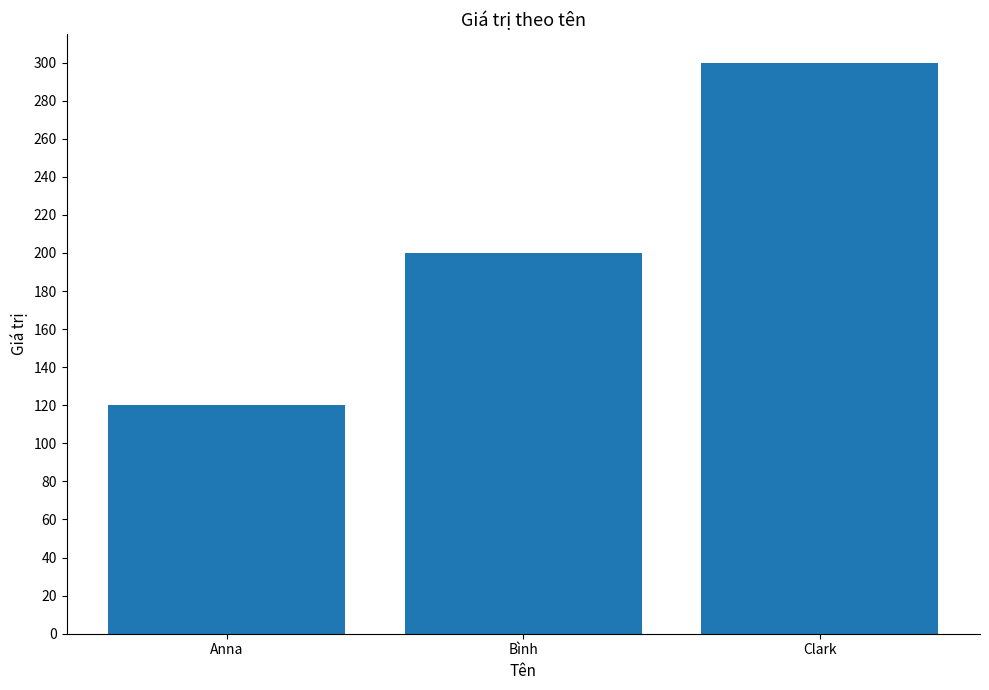

What is the change in value from Bình to Clark?

+100